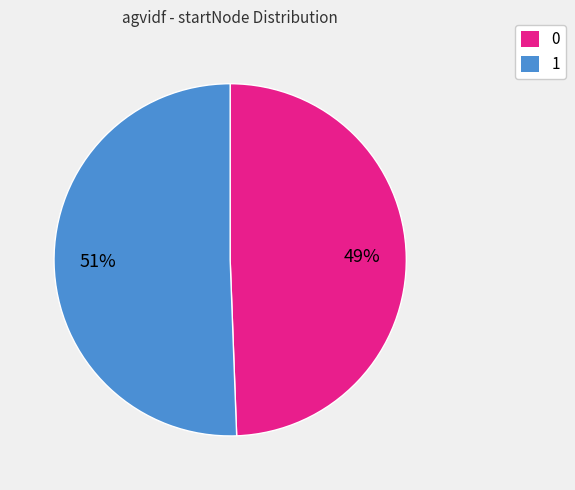

How many segments does this pie chart have?

2